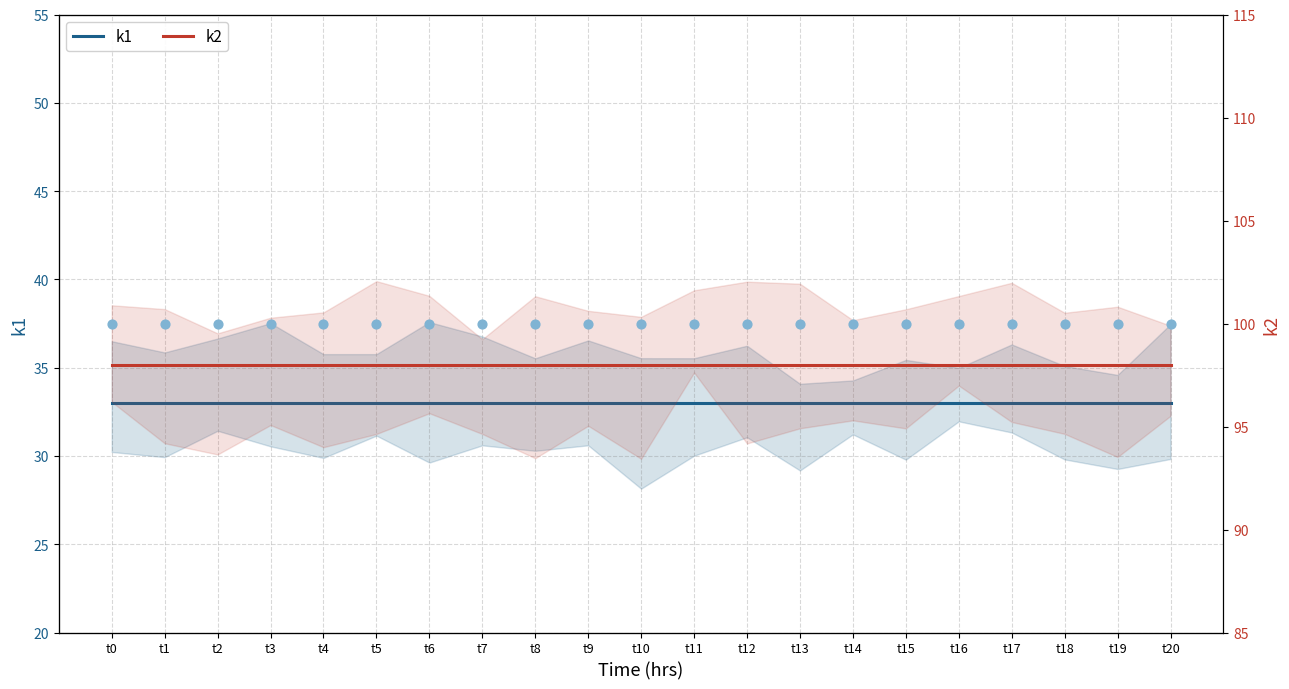

Which series has the widest spread of Y values?

k1